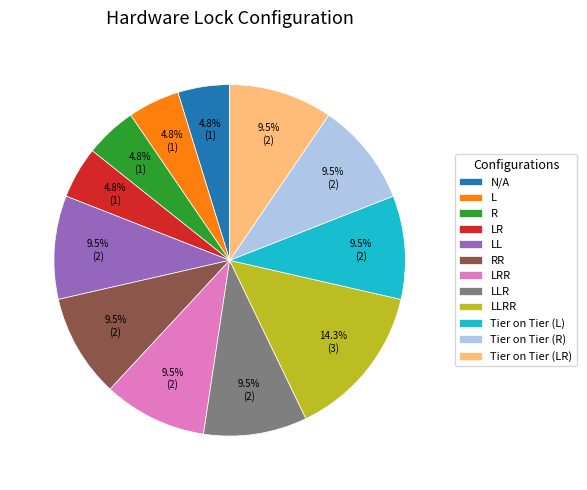

What is the ratio of the value at LRR to the value at R?

2.0